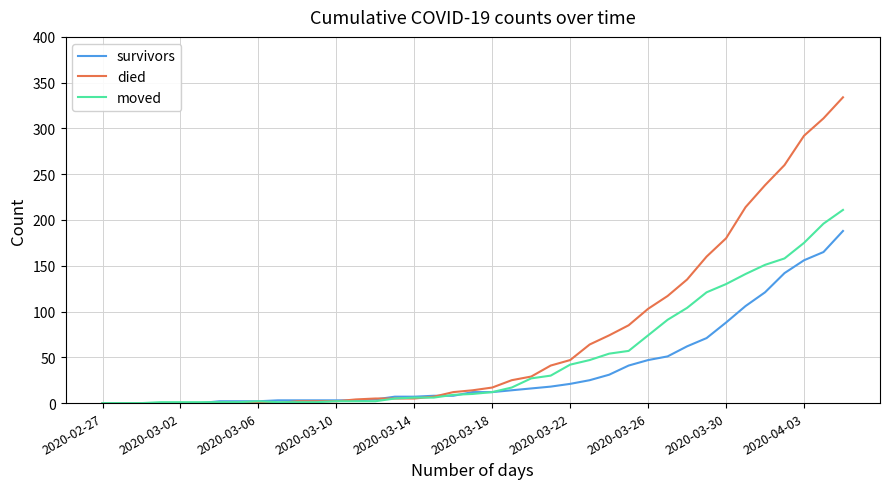

What is the maximum value shown in the chart?

334